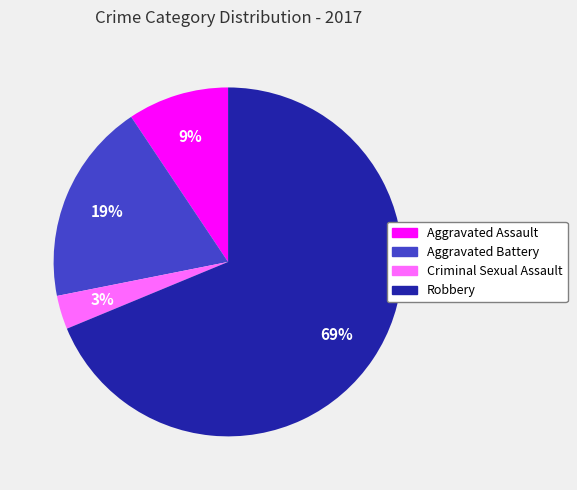

To the nearest percent, what is the average slice percentage?

25%